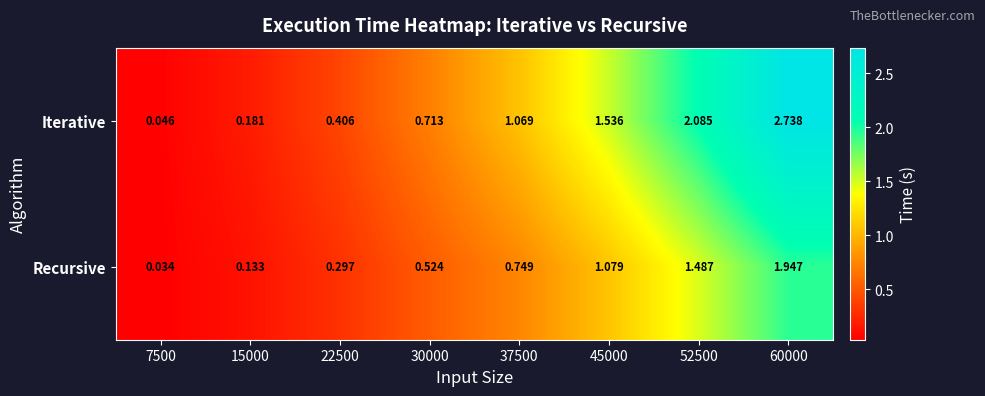

Which series has the largest total across all categories?

Iterative